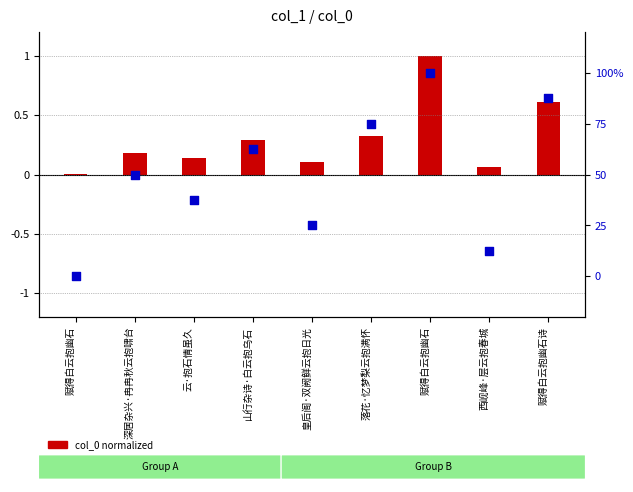

At which category is the sum across all series the highest?

赋得白云抱幽石